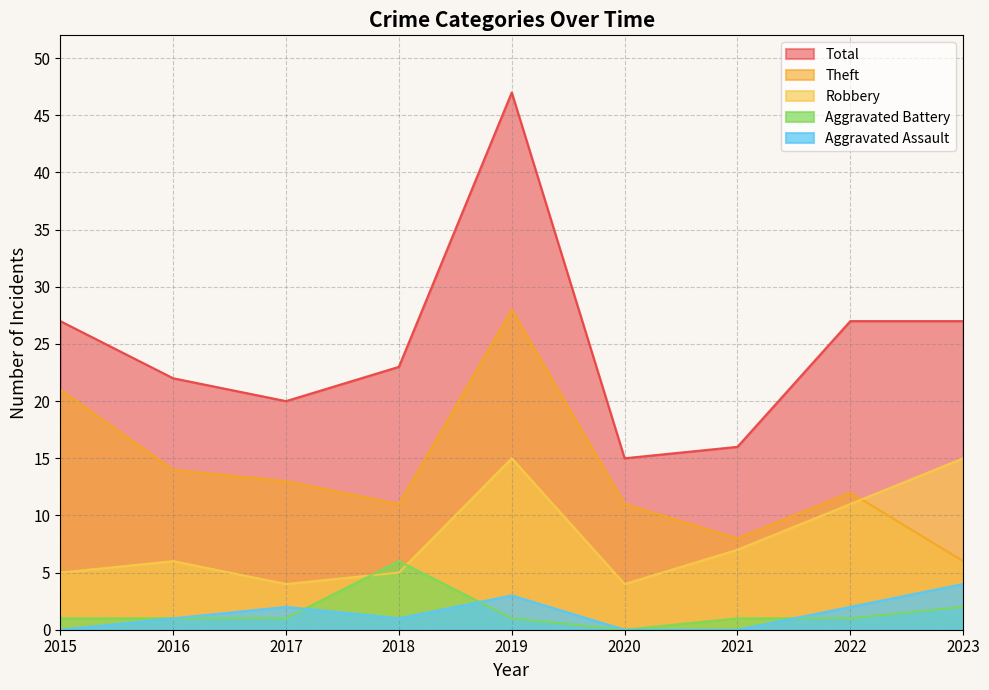

The Robbery series shows 4 at 2020. True or false?

True